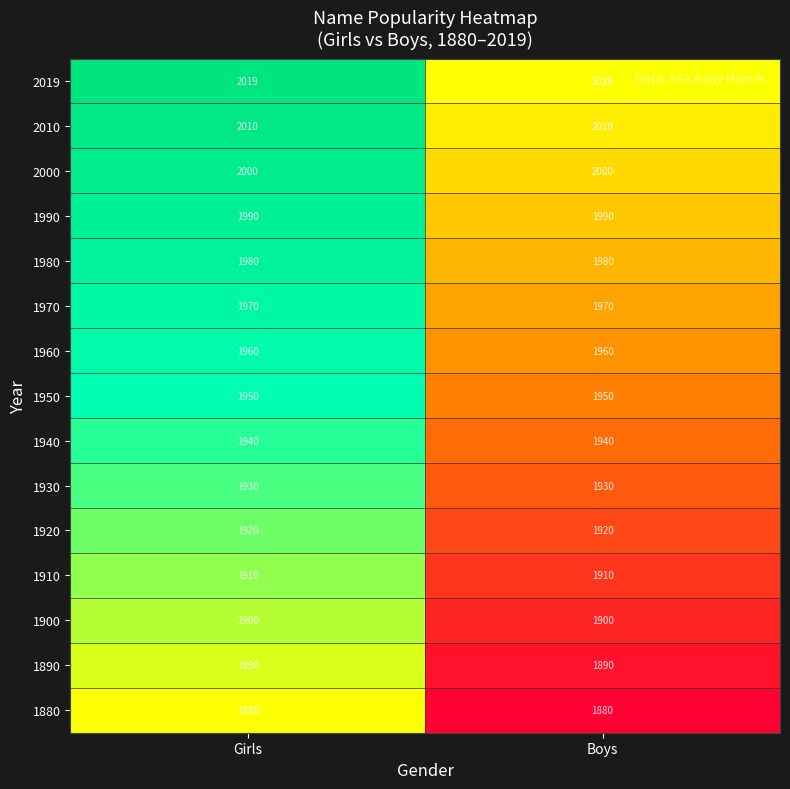

Reading left to right, list all the values displayed in this chart.

2019: 2019	2019
2010: 2010	2010
2000: 2000	2000
1990: 1990	1990
1980: 1980	1980
1970: 1970	1970
1960: 1960	1960
1950: 1950	1950
1940: 1940	1940
1930: 1930	1930
1920: 1920	1920
1910: 1910	1910
1900: 1900	1900
1890: 1890	1890
1880: 1880	1880